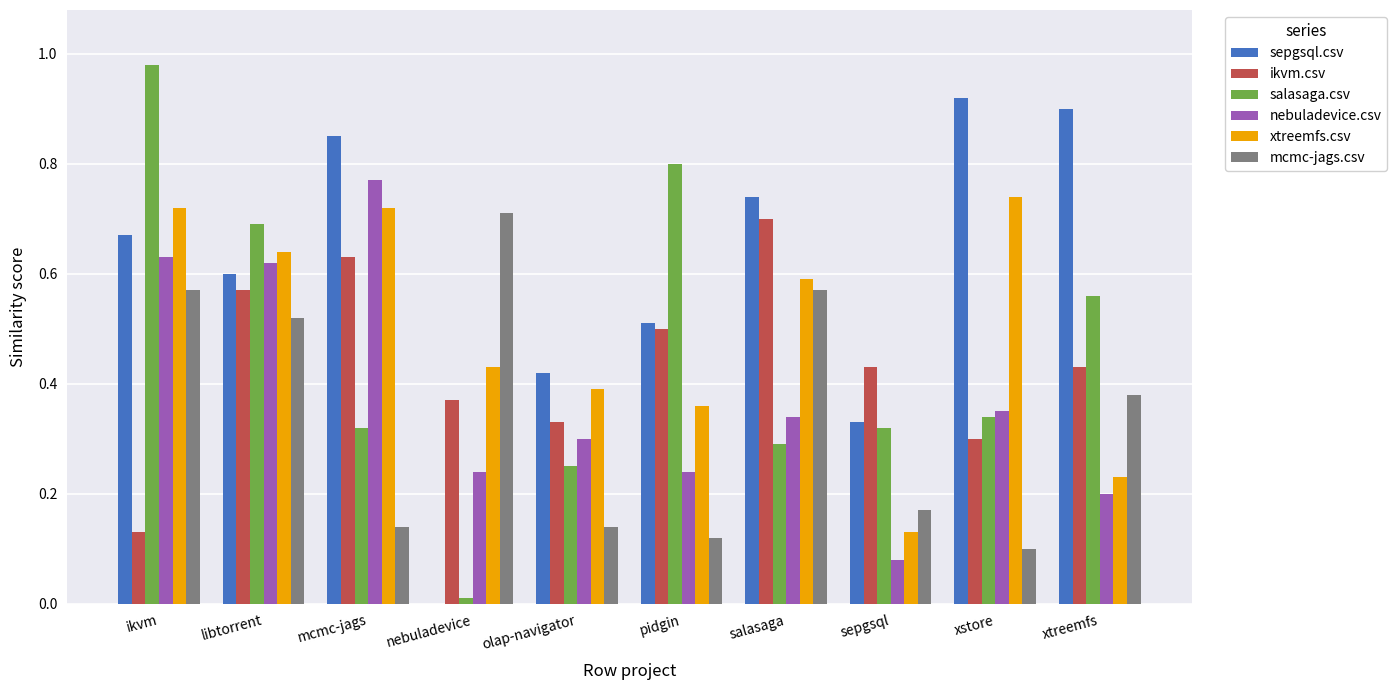

What is the sum of the sepgsql.csv values at xtreemfs and libtorrent?

1.5